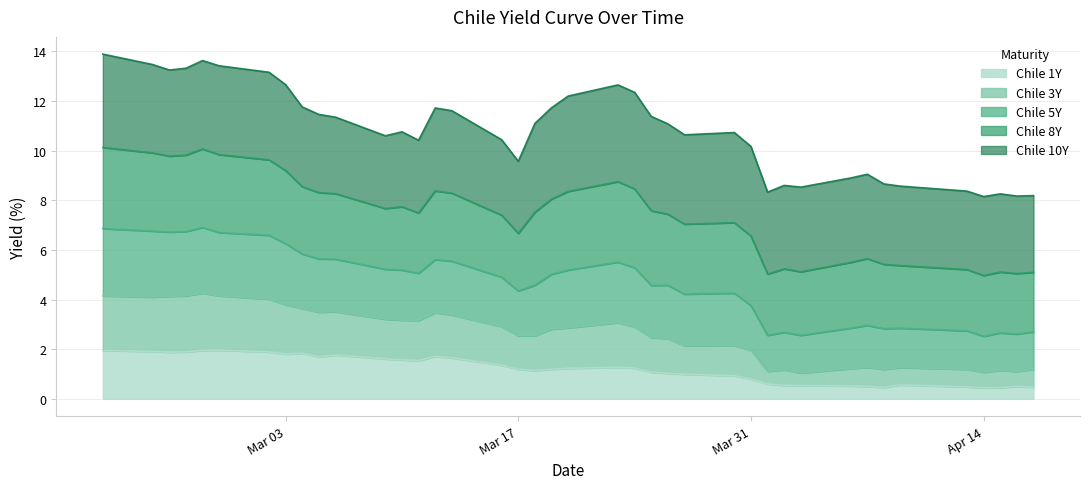

At which category does Chile 5Y reach its first local valley?

2020-02-25